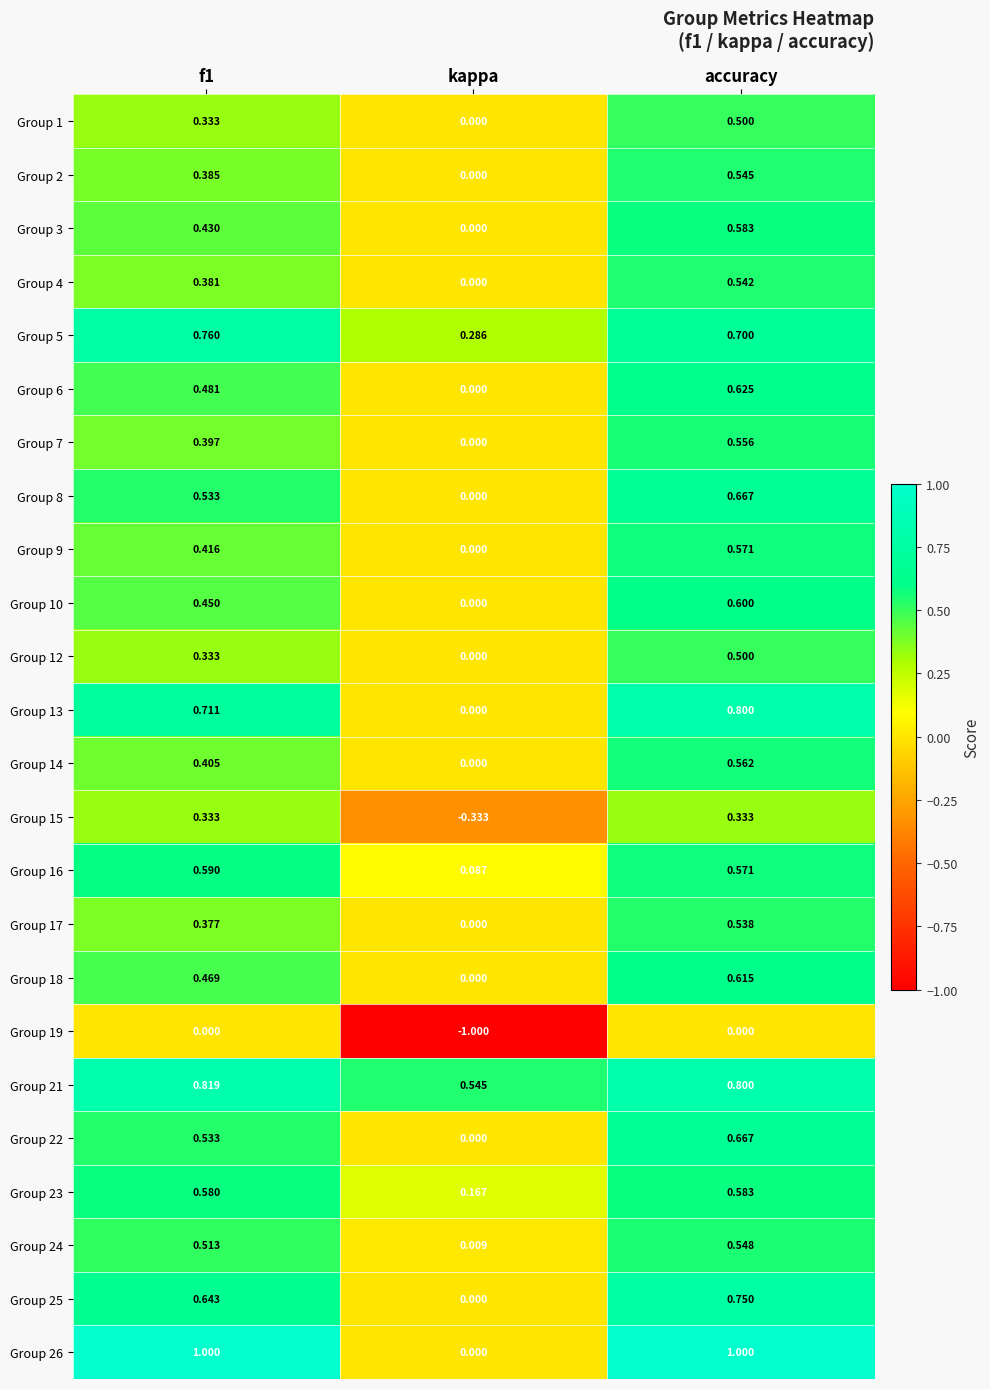

Where is Group 4 nearest to the value 0?

kappa